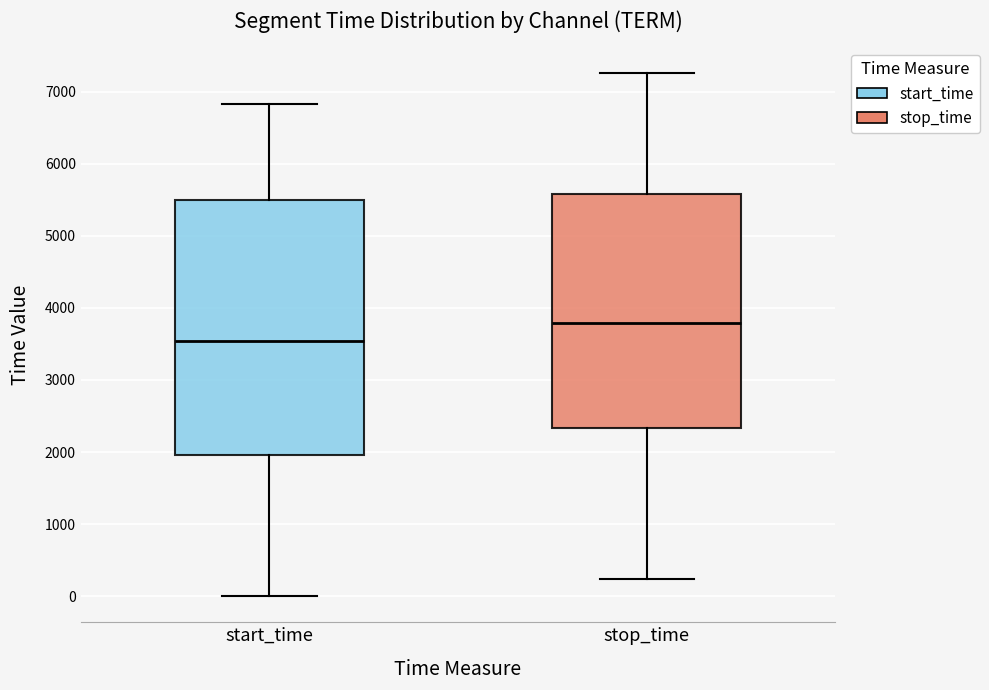

Which box's median line is the lowest?

start_time